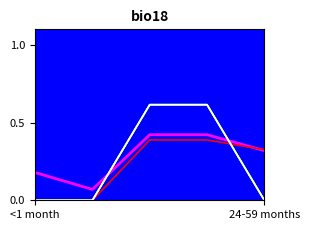

Where is the data nearest to the value 0?

24-59 months